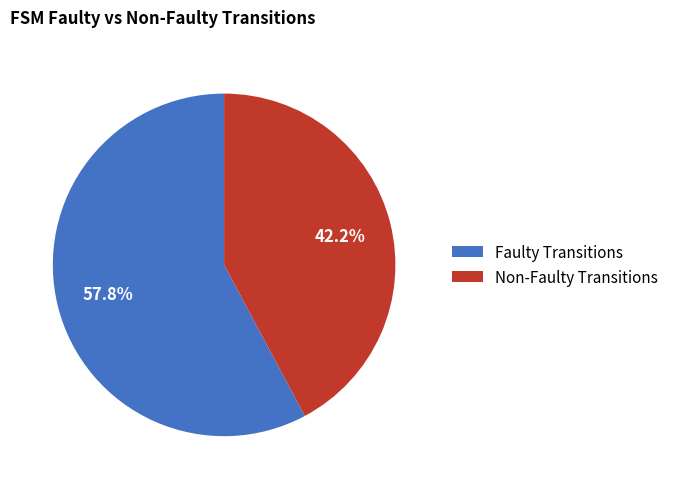

What is the ratio of the value at Faulty Transitions to the value at Non-Faulty Transitions?

1.4